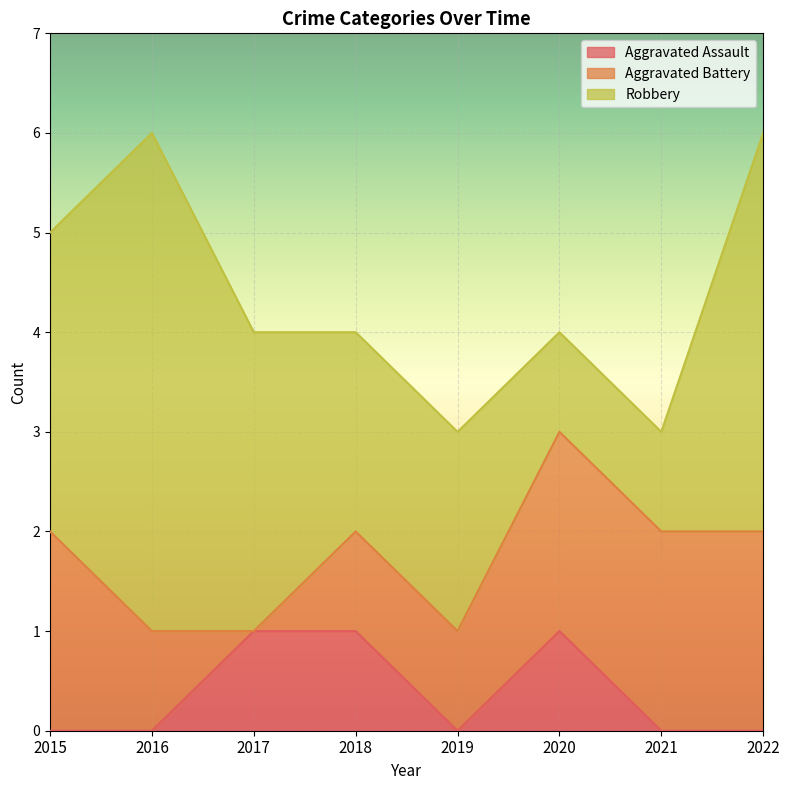

Count the number of data series in this chart.

3